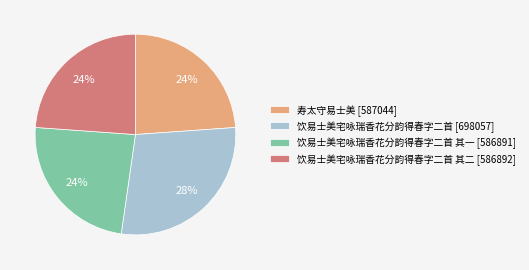

To the nearest percent, what portion does 寿太守易士美 [587044] represent?

24%